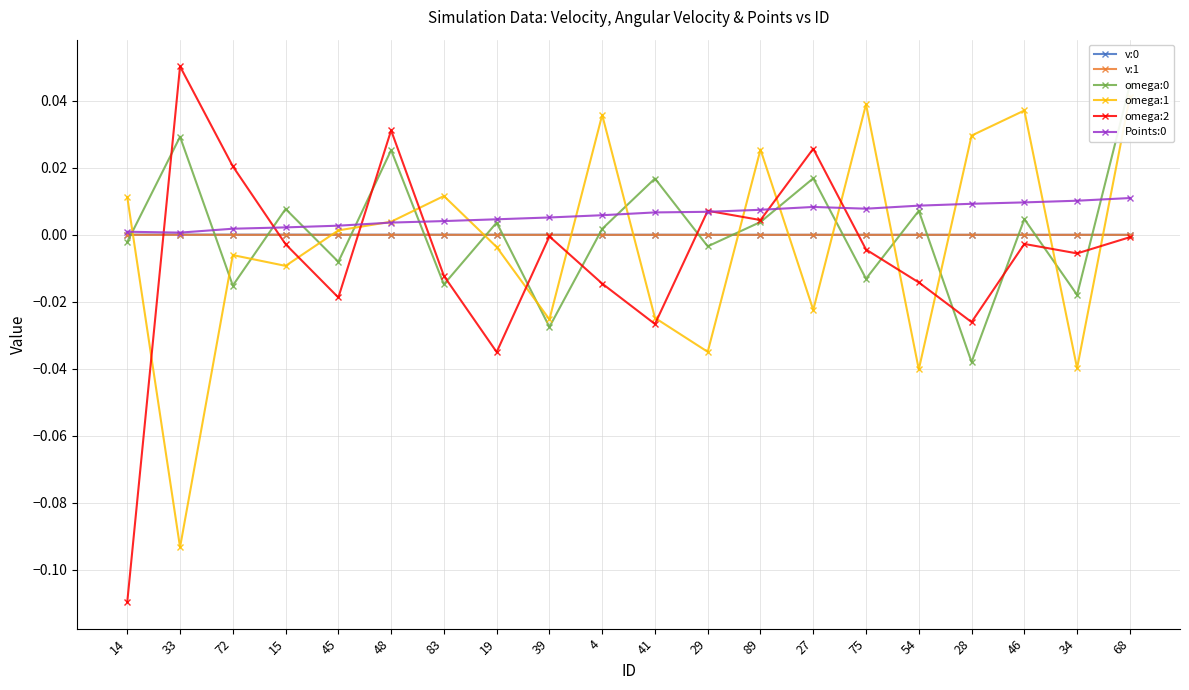

Between 34 and 68, which is larger?

34